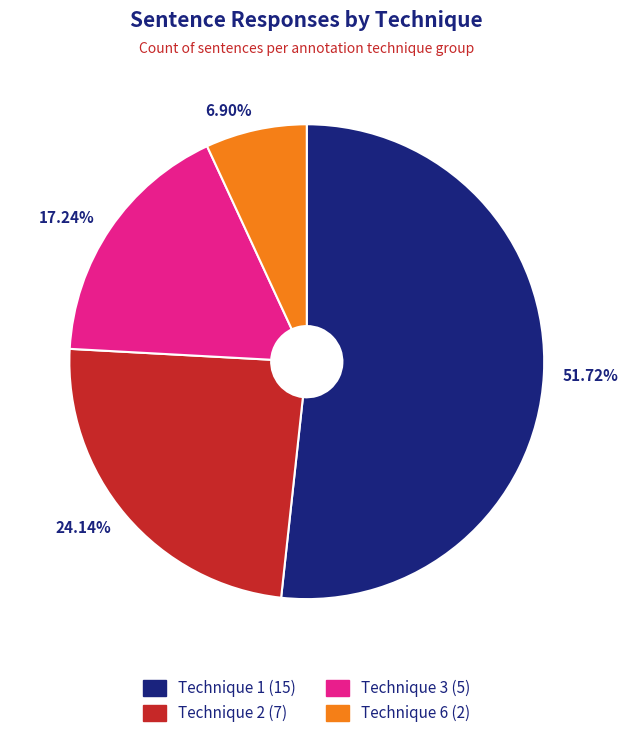

Is 51.72% the majority of the pie?

Yes